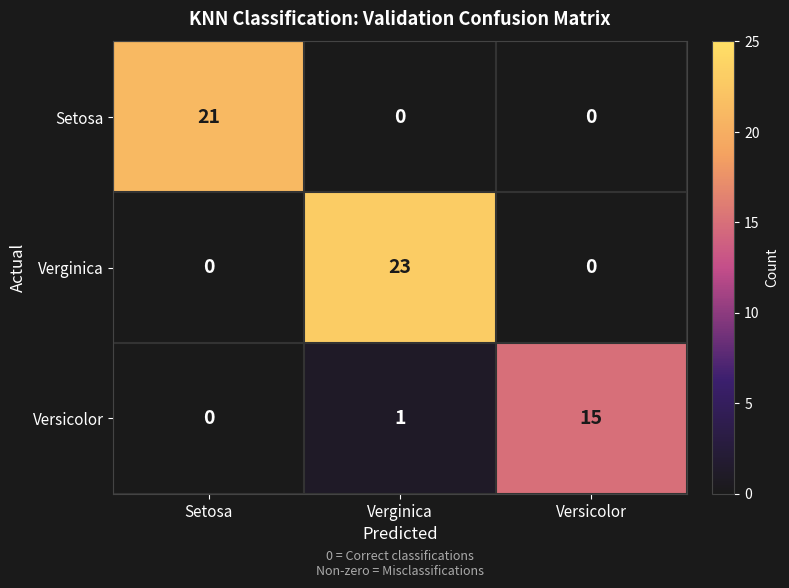

What is the approximate value of Setosa at Setosa, to the nearest 5?

20